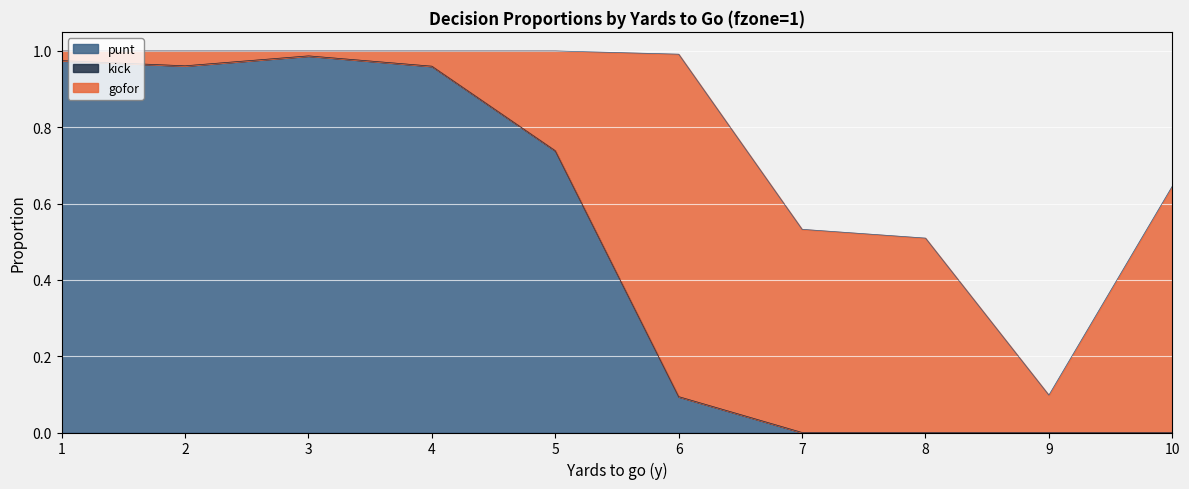

At which category is the sum across all series the highest?

3